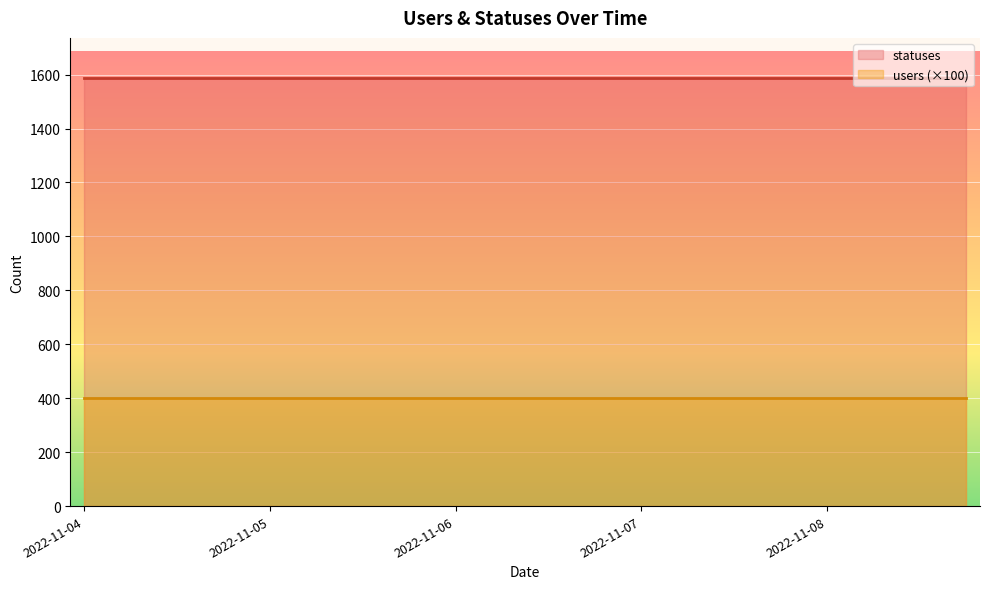

What is the difference between the highest and lowest values at 2022-11-05?

1186